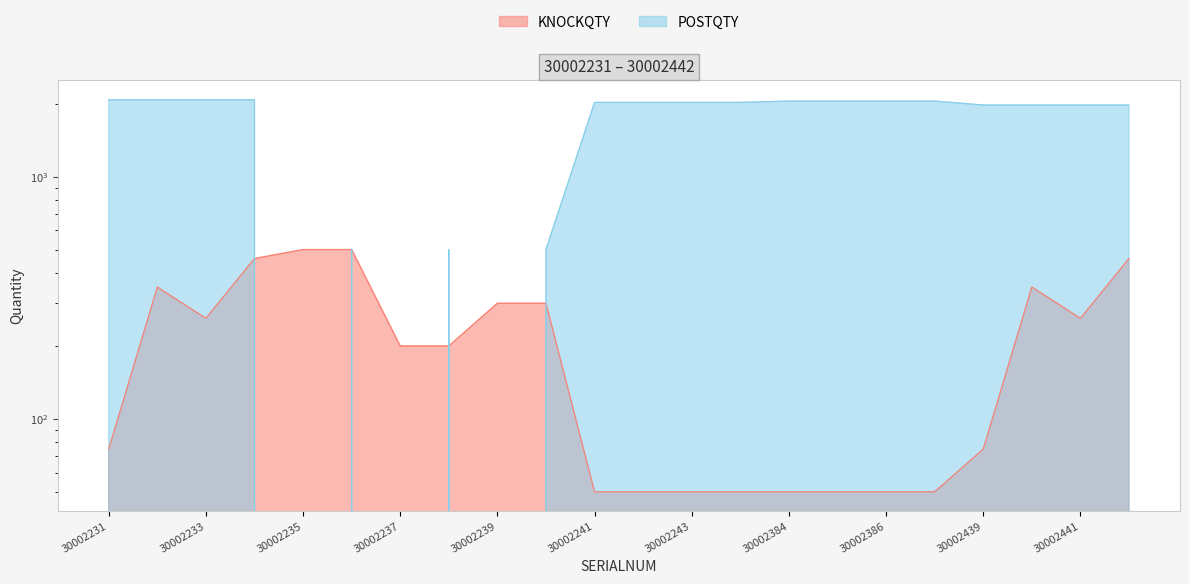

True or false: KNOCKQTY has more than 1 interior local peaks.

True